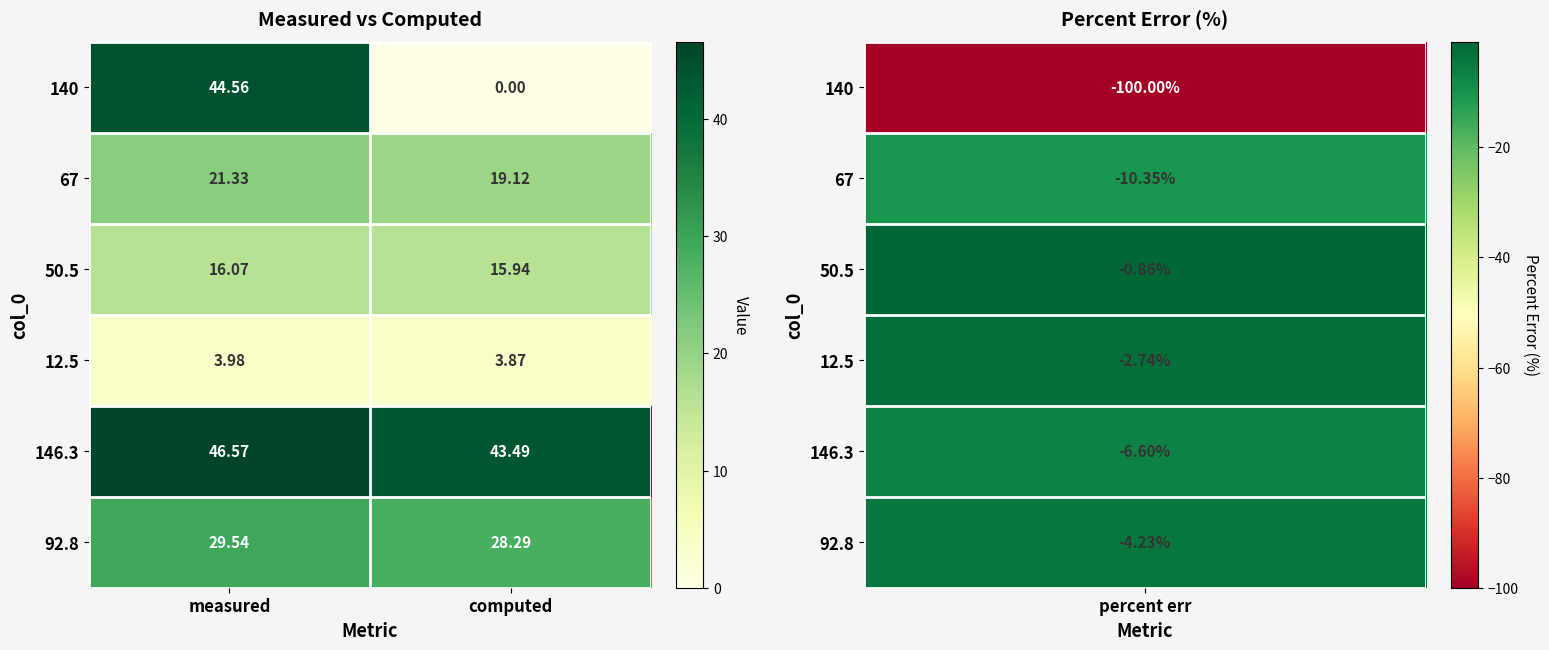

Is the value of 50.5 at measured greater than the value of 140 at computed?

Yes